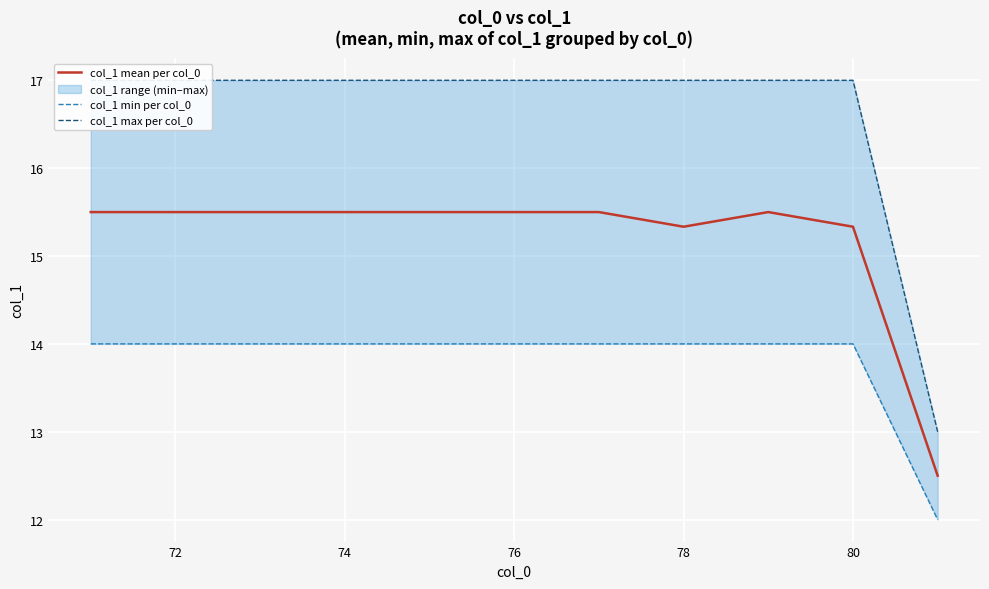

List the series in order of their peak value, highest first.

col_1 max per col_0, col_1 mean per col_0, col_1 min per col_0